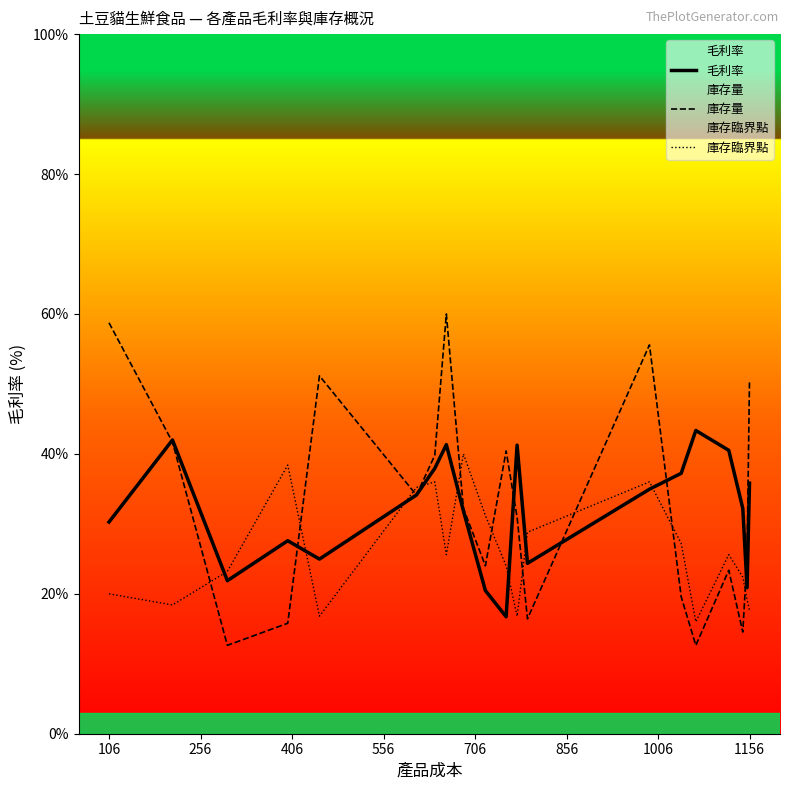

True or false: 庫存量 and 庫存臨界點 cross at least once.

True